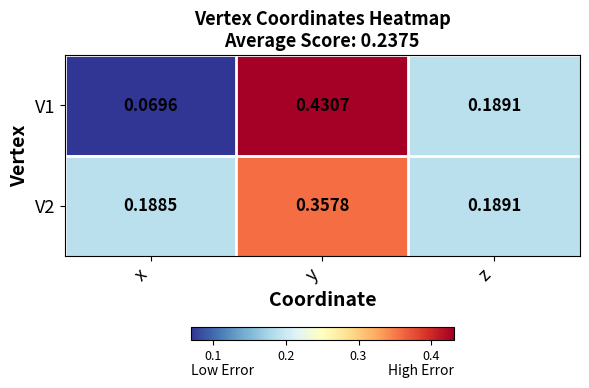

Is the value of V2 at y greater than the value of V1 at y?

No